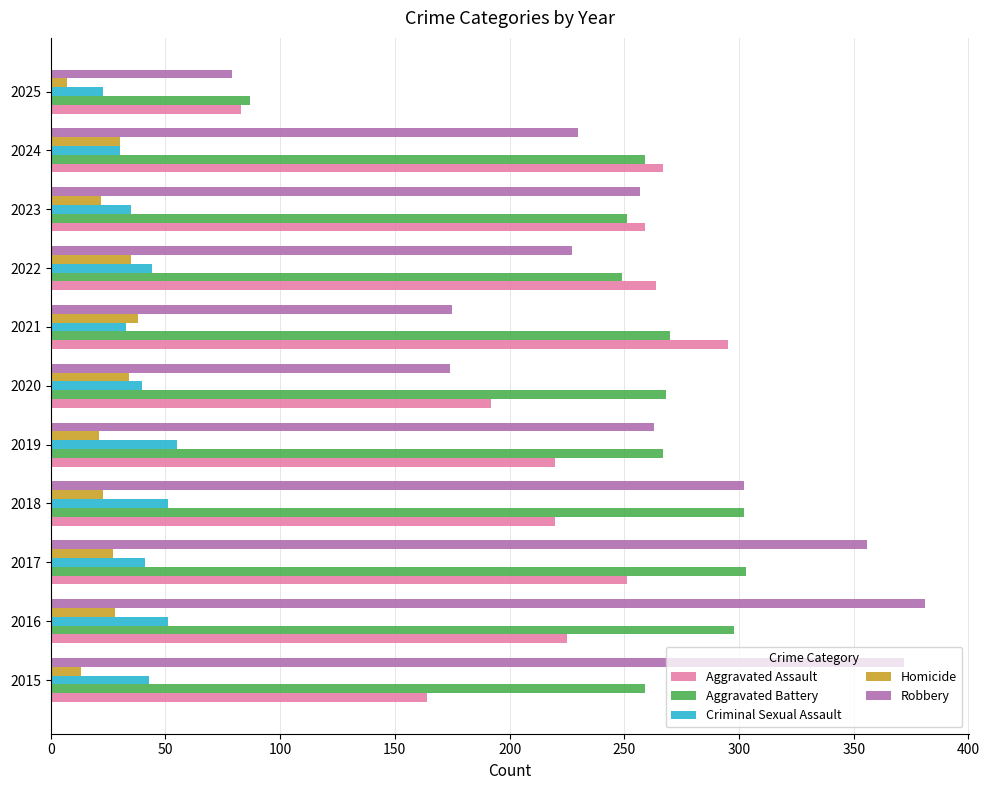

Which series has the largest range (max minus min)?

Robbery